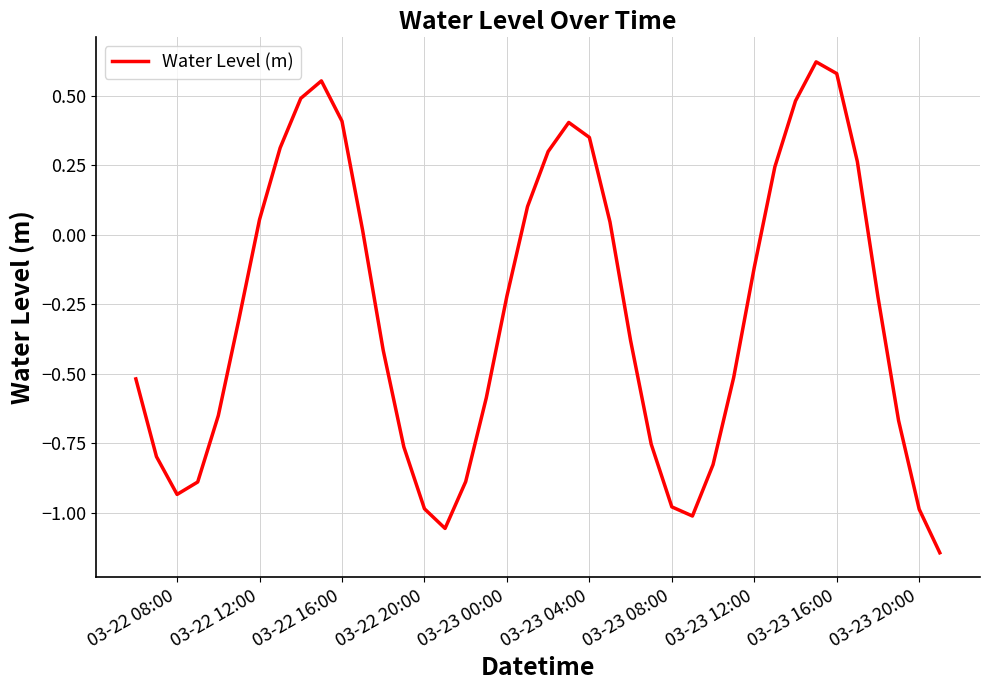

True or false: there are more than 0 points higher than both neighbors.

True